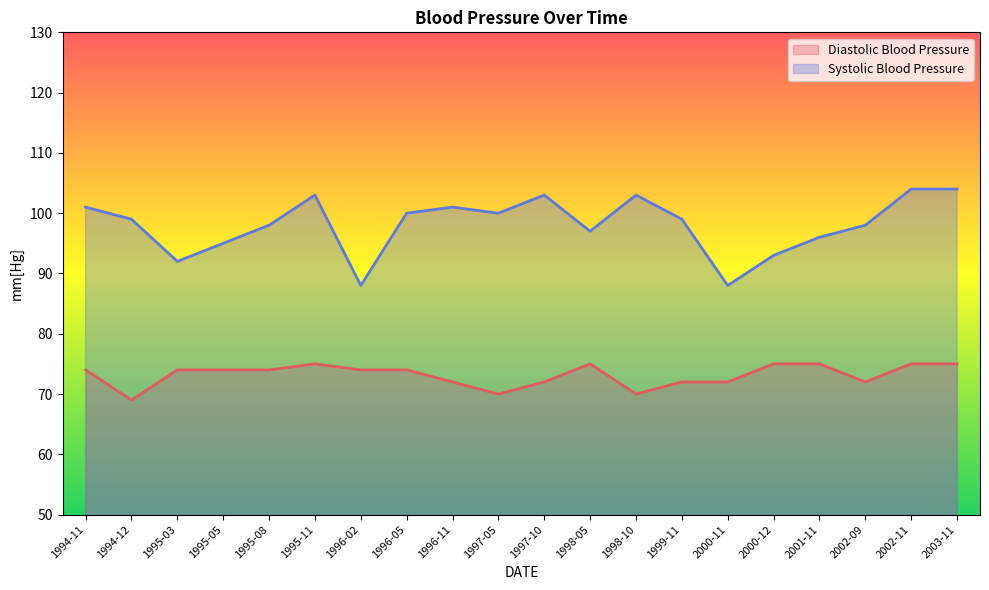

Reading right to left, what are all the values shown in this chart?

Diastolic Blood Pressure: 75	75	72	75	75	72	72	70	75	72	70	72	74	74	75	74	74	74	69	74
Systolic Blood Pressure: 104	104	98	96	93	88	99	103	97	103	100	101	100	88	103	98	95	92	99	101